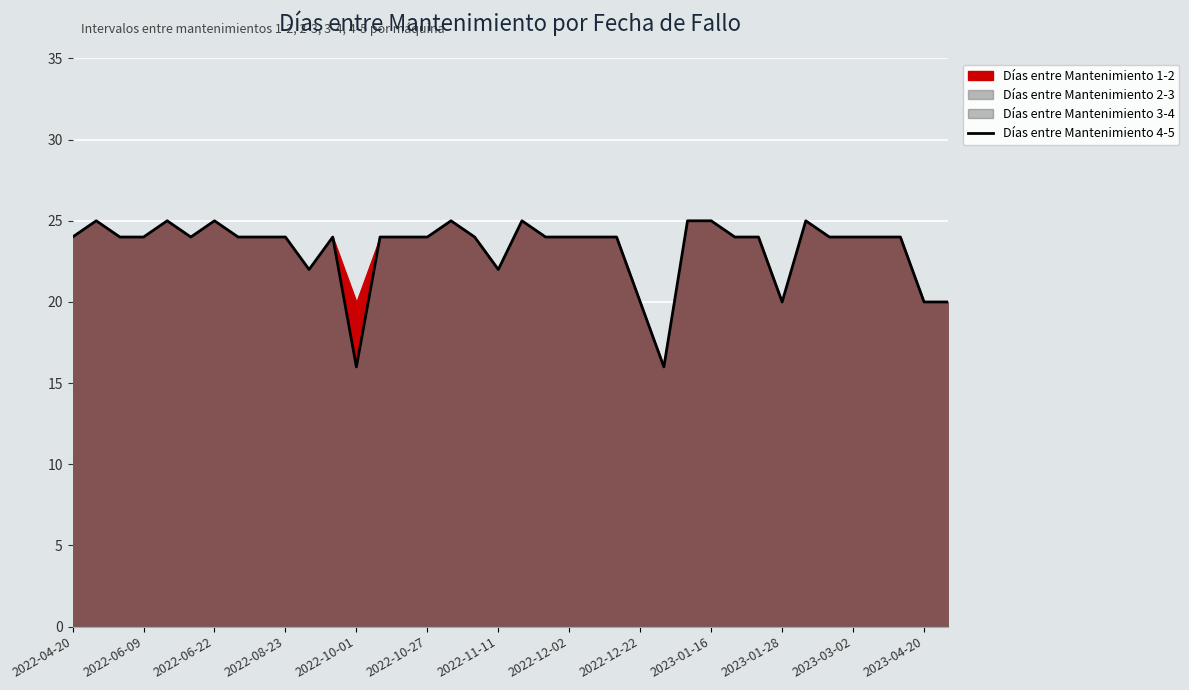

The chart shows a value of 24 at 2022-06-09. True or false?

True